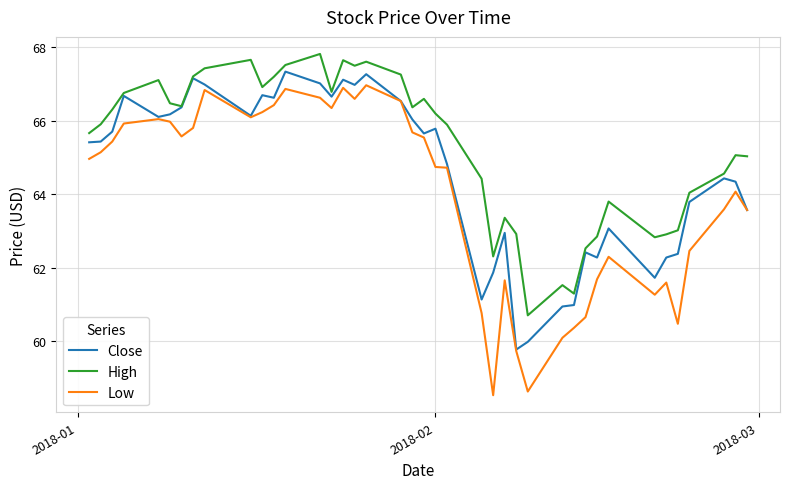

True or false: High and Low intersect in this chart.

False